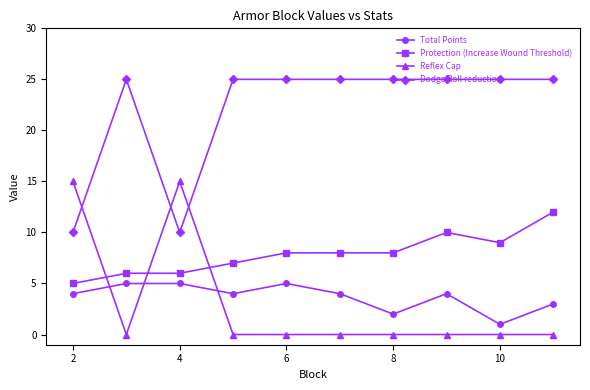

True or false: Total Points and Protection (Increase Wound Threshold) cross at least once.

False